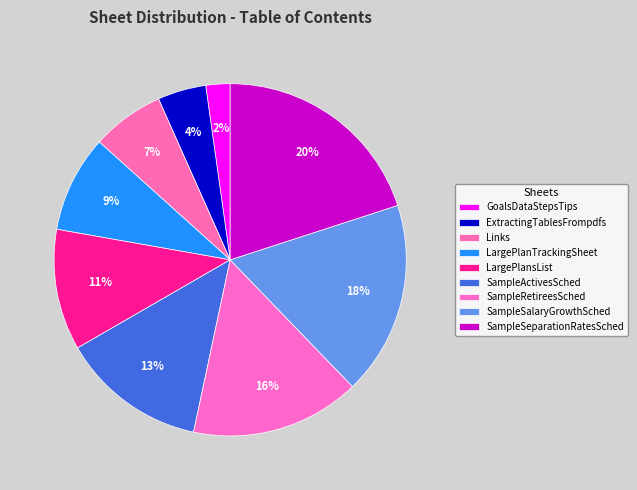

Which has a higher value, LargePlanTrackingSheet or SampleSeparationRatesSched?

SampleSeparationRatesSched